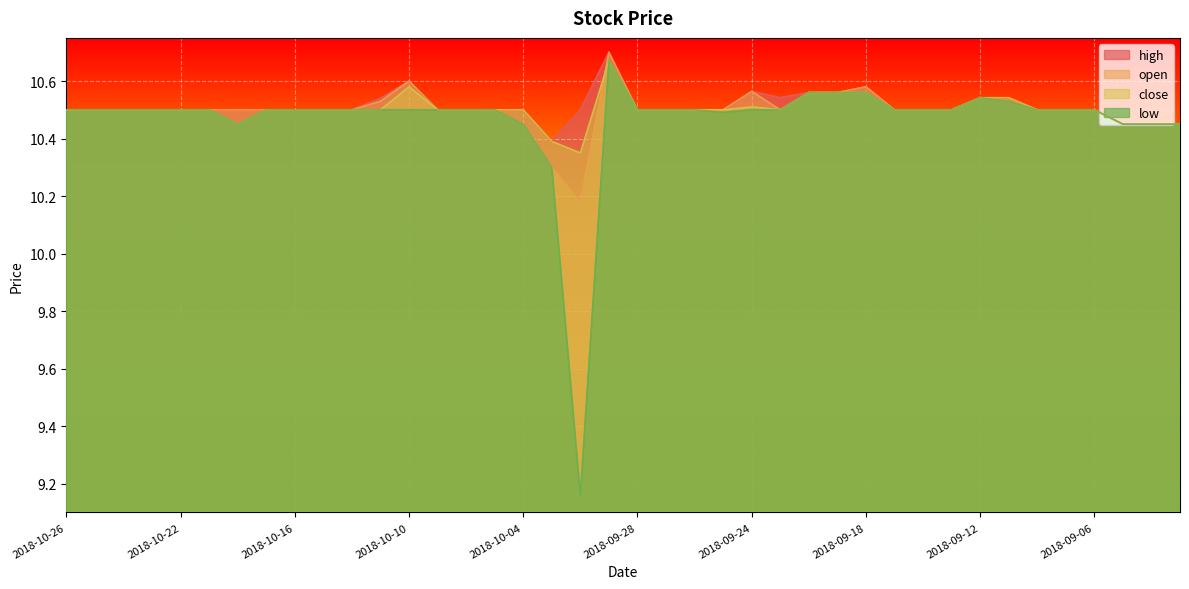

Is the value of low at 2018-09-19 greater than the value of high at 2018-10-09?

Yes